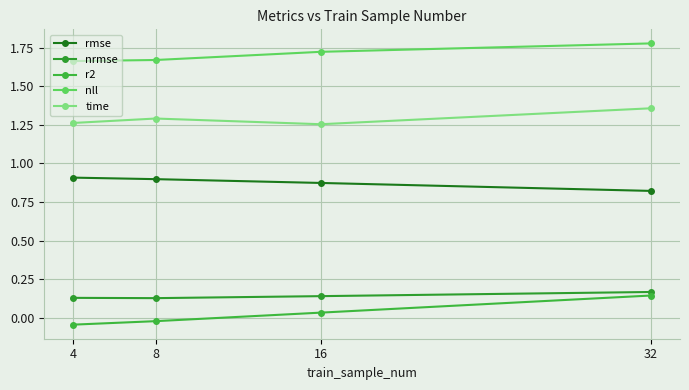

What are all the series names shown in the legend?

rmse, nrmse, r2, nll, time